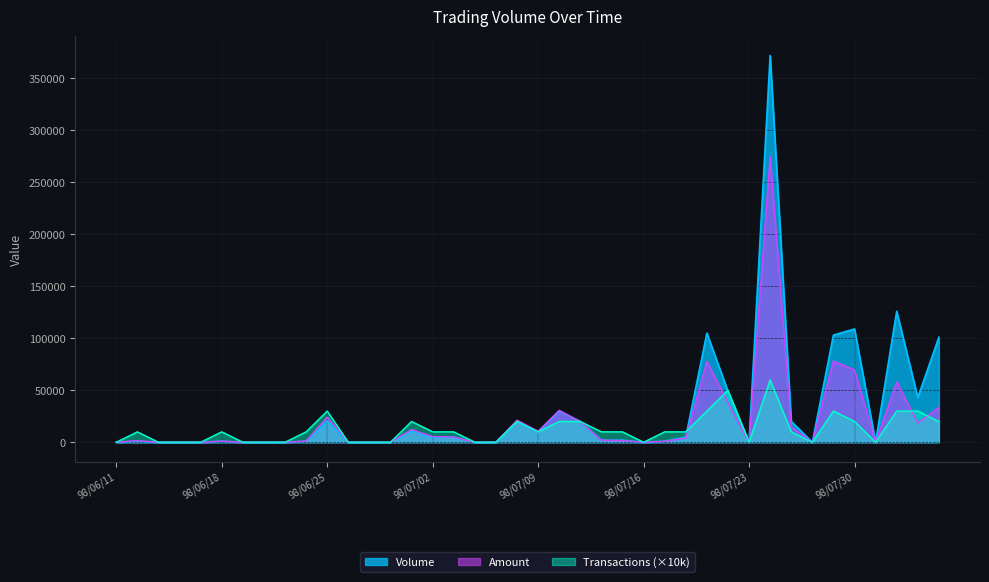

What is the difference between the maximum and minimum values in the Amount series?

274880